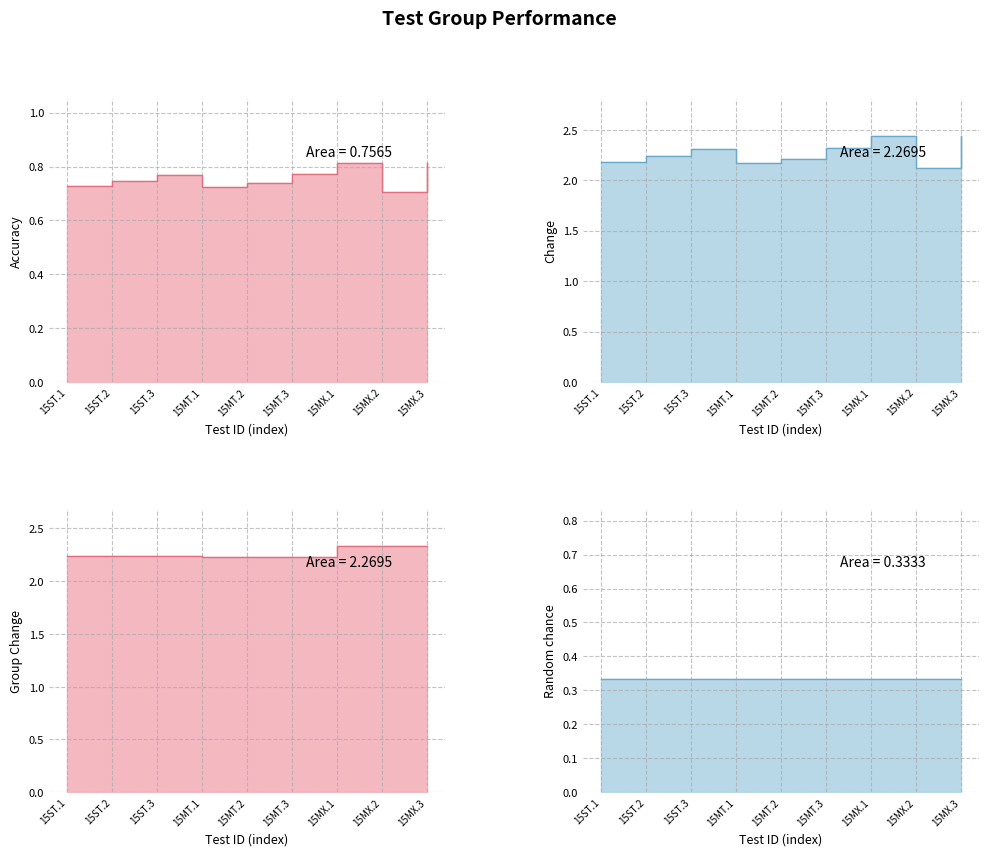

What position from the left is 15MX.3?

9